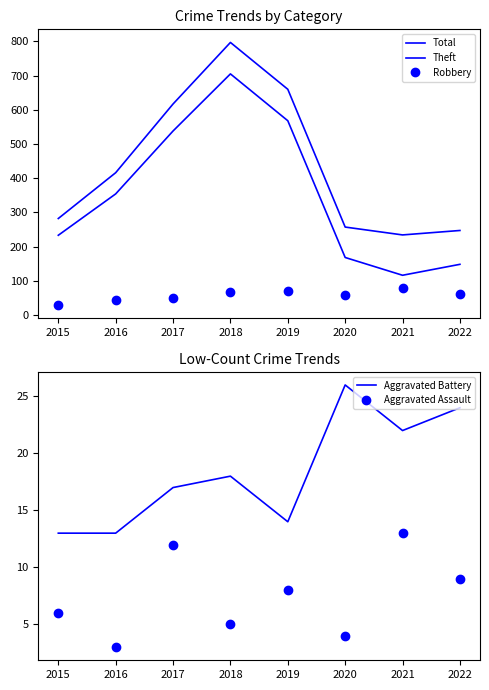

Rank the series by their maximum value, from lowest to highest.

Aggravated Assault, Aggravated Battery, Robbery, Theft, Total